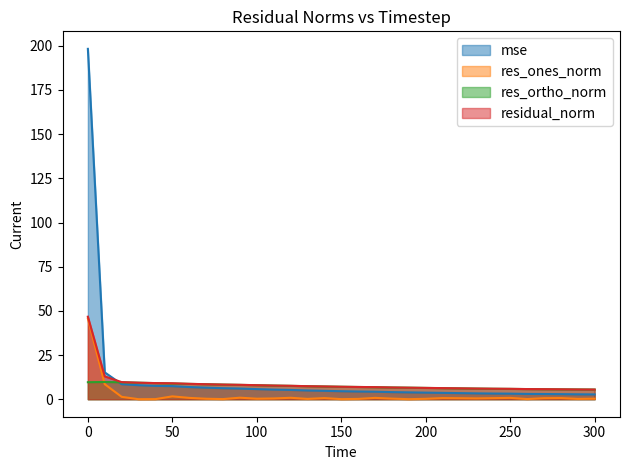

What is the greatest value displayed?

198.3